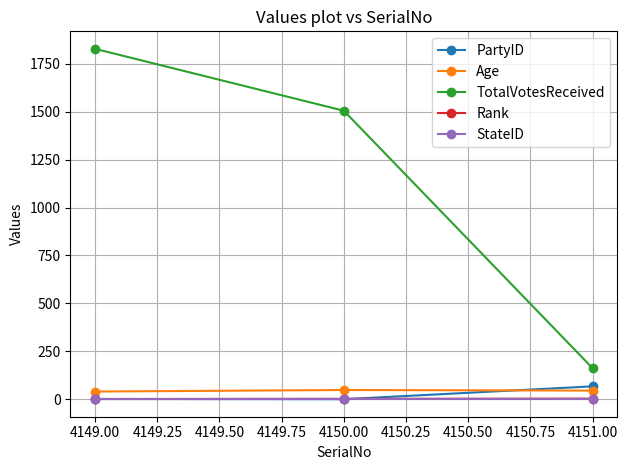

How many Age values are between 40 and 48?

3